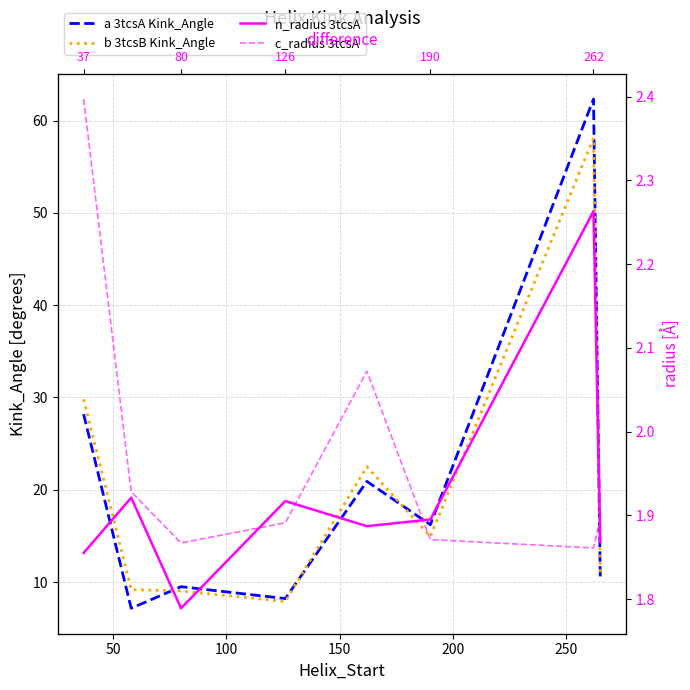

At 150, list the series in order from smallest to largest.

c_radius 3tcsA, n_radius 3tcsA, b 3tcsB Kink_Angle, a 3tcsA Kink_Angle